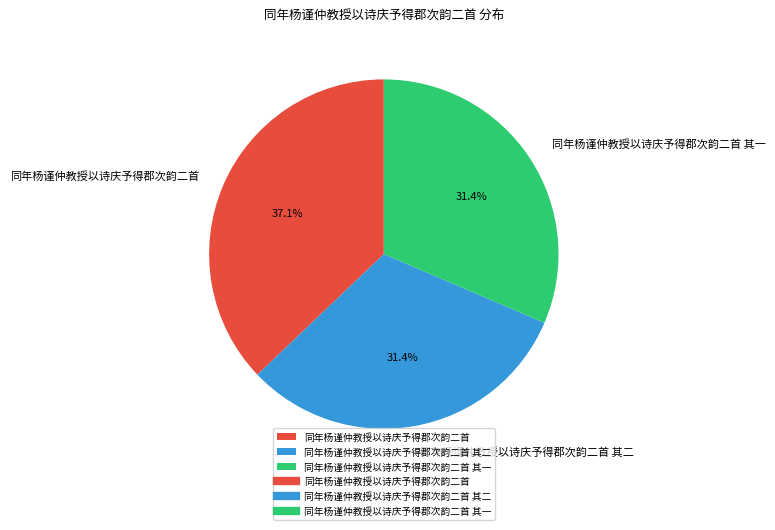

What is the ratio of the value at 同年杨谨仲教授以诗庆予得郡次韵二首 其二 to the value at 同年杨谨仲教授以诗庆予得郡次韵二首 其一?

1.0